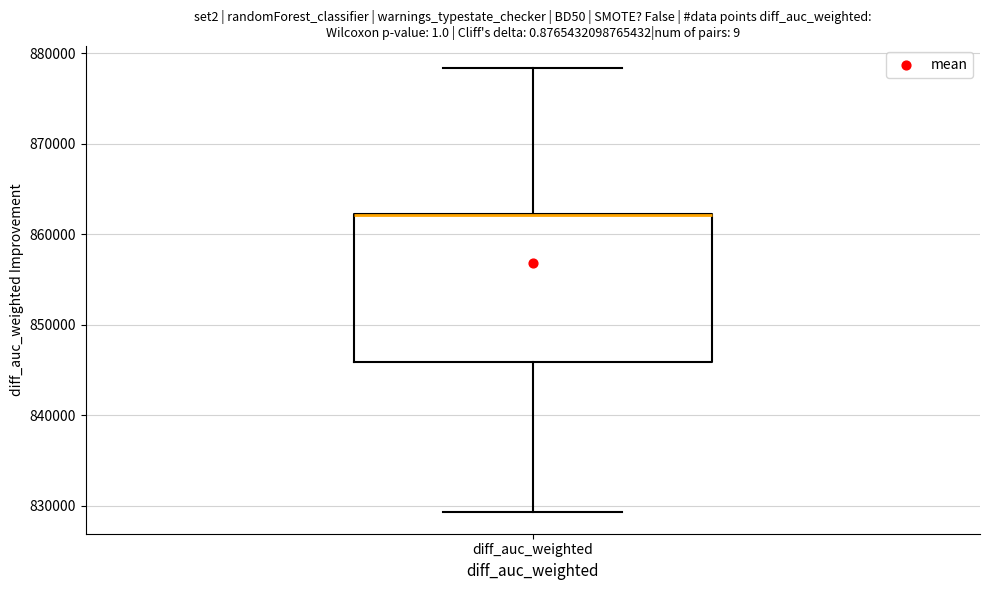

Read this box plot against the y-axis: the position of the median line, the range covered by the box, and the ends of both whiskers. The values are not printed on the chart, so give them approximately, as read against the axis.

median 862000 (drawn on the box's upper edge), box 846000 to 862000, whiskers 829000 to 878000